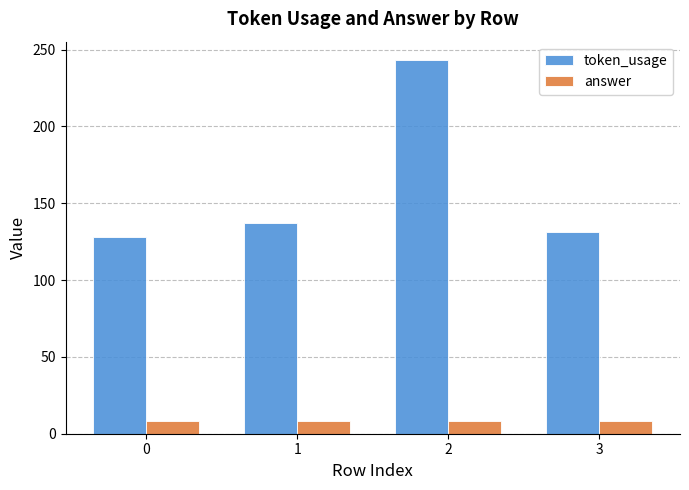

Which label corresponds to the largest value in the chart?

2